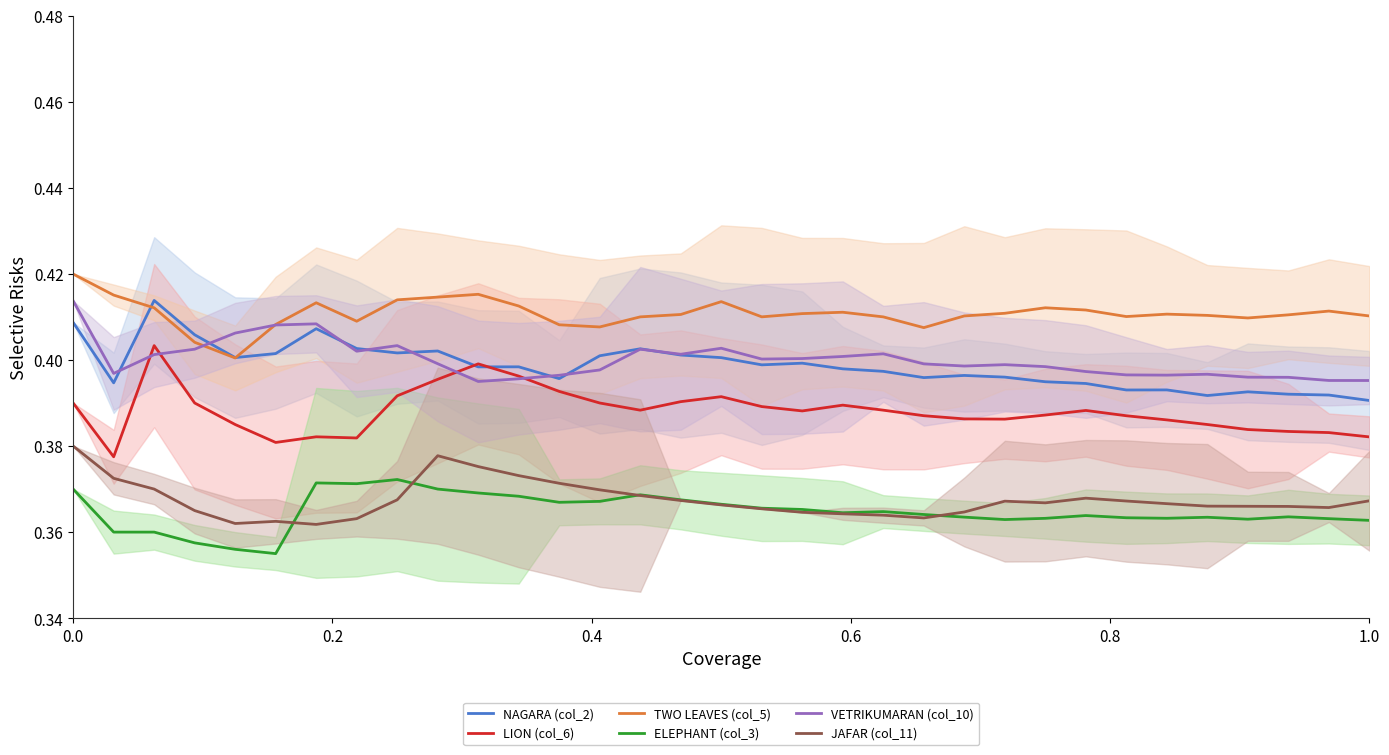

In TWO LEAVES (col_5), how many points are higher than both neighbors (excluding endpoints)?

7